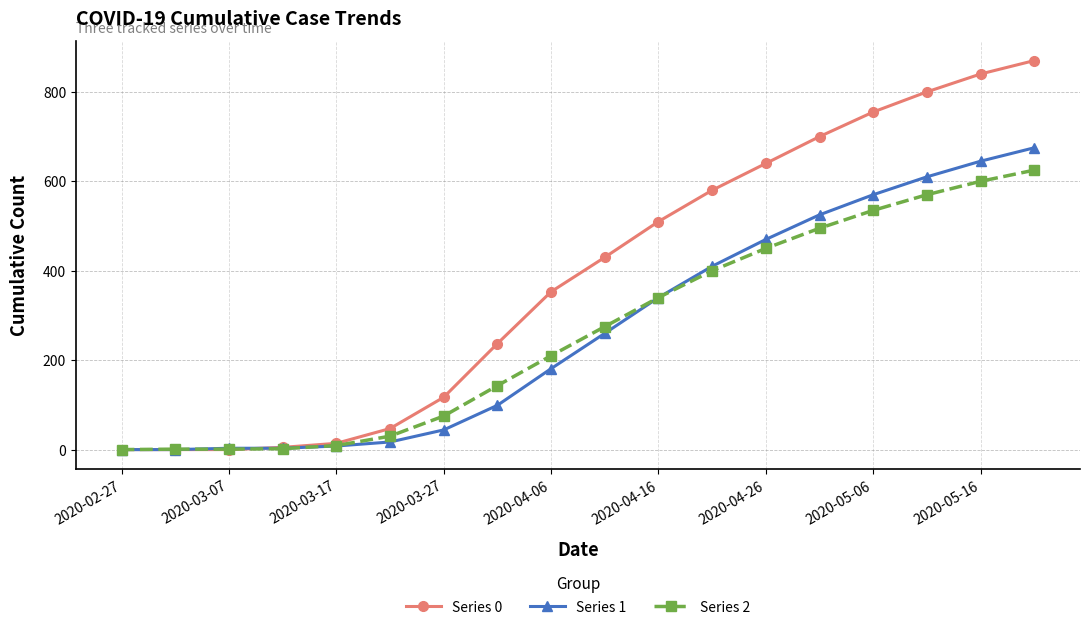

How many lines are shown in the chart?

3